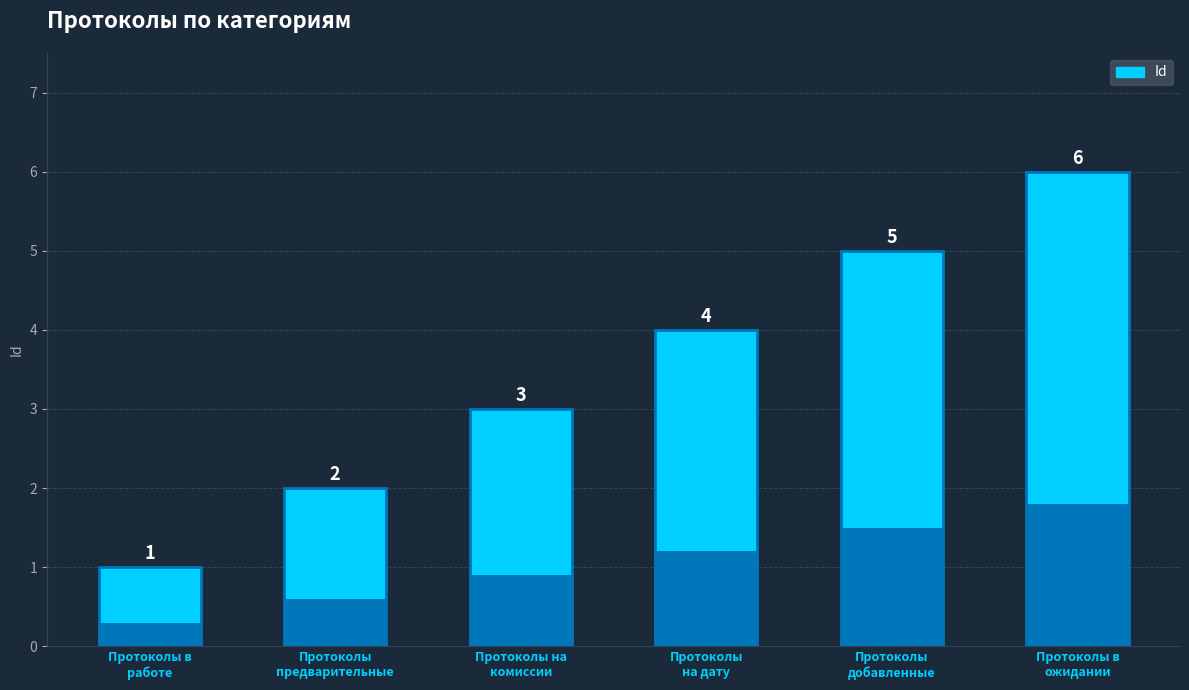

True or false: the data shows 1 at Протоколы в
работе.

True